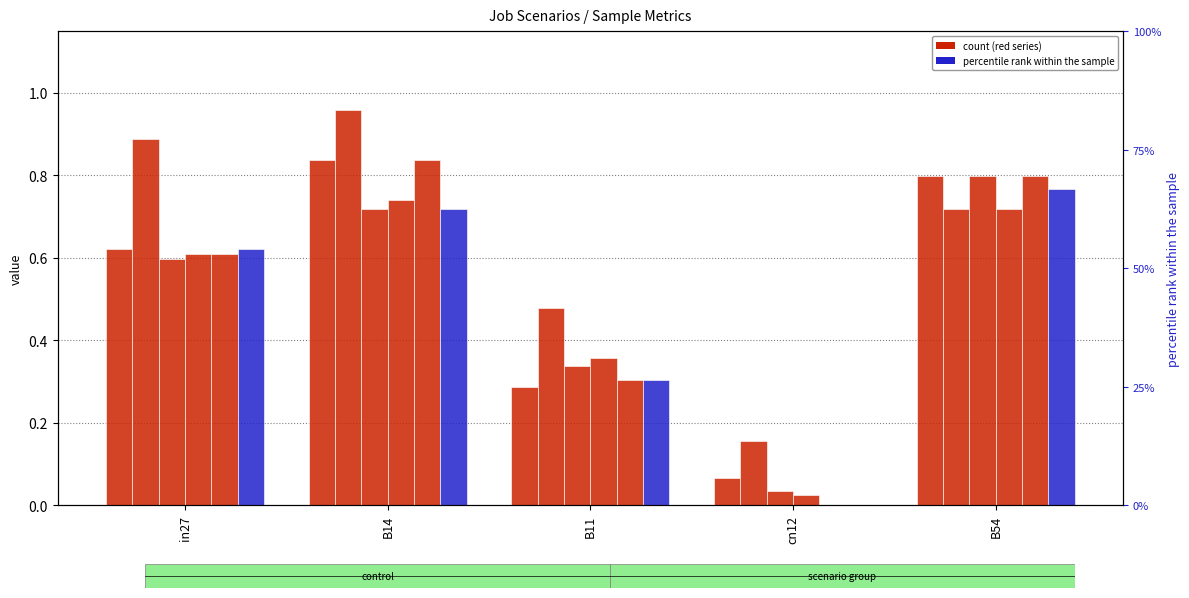

List the labels in order of job550_scenario2_1107 value, largest first.

B14, B54, in27, B11, cn12